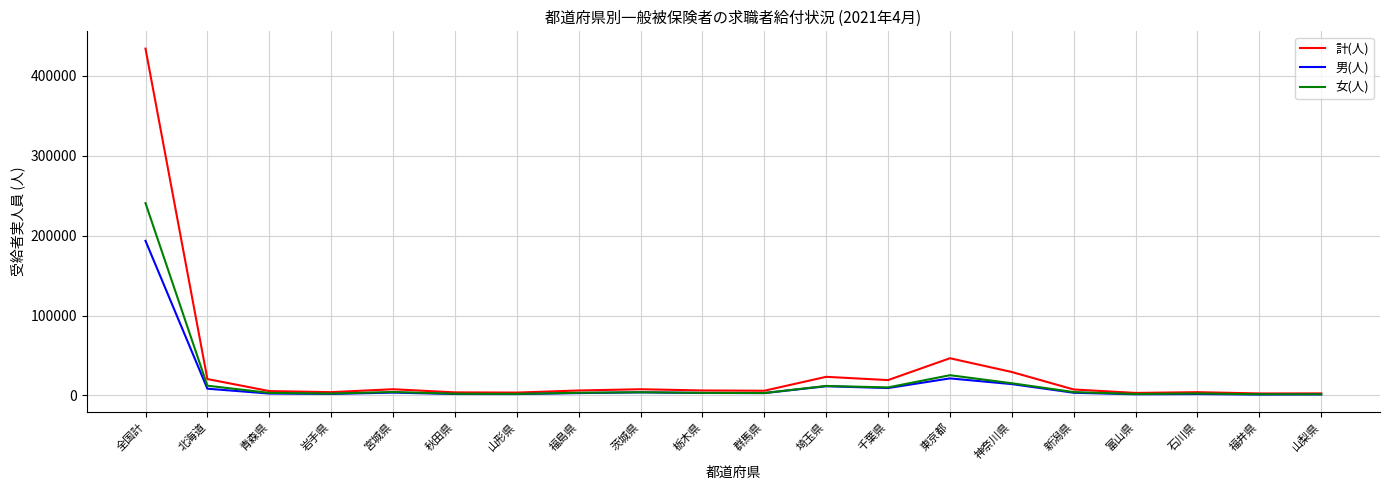

Rank the series by their maximum value, from highest to lowest.

計(人), 女(人), 男(人)